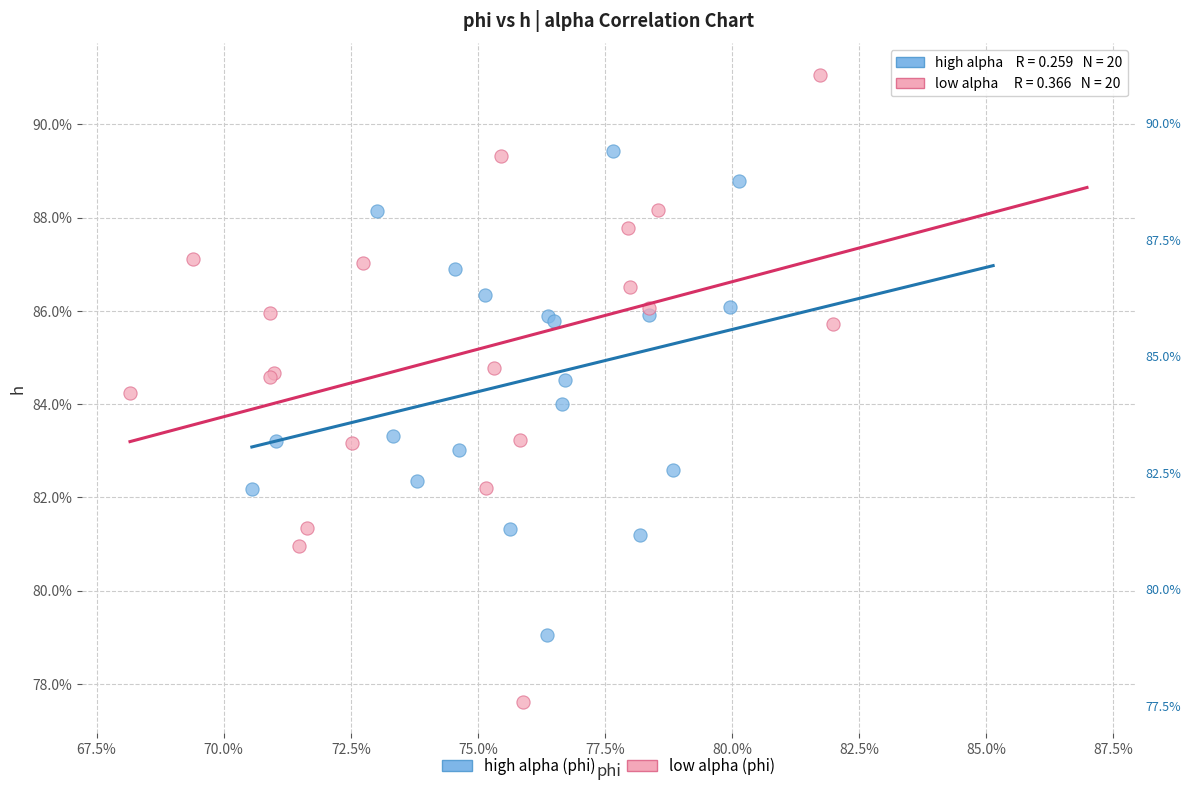

Which series contains the highest Y value?

low alpha (phi)